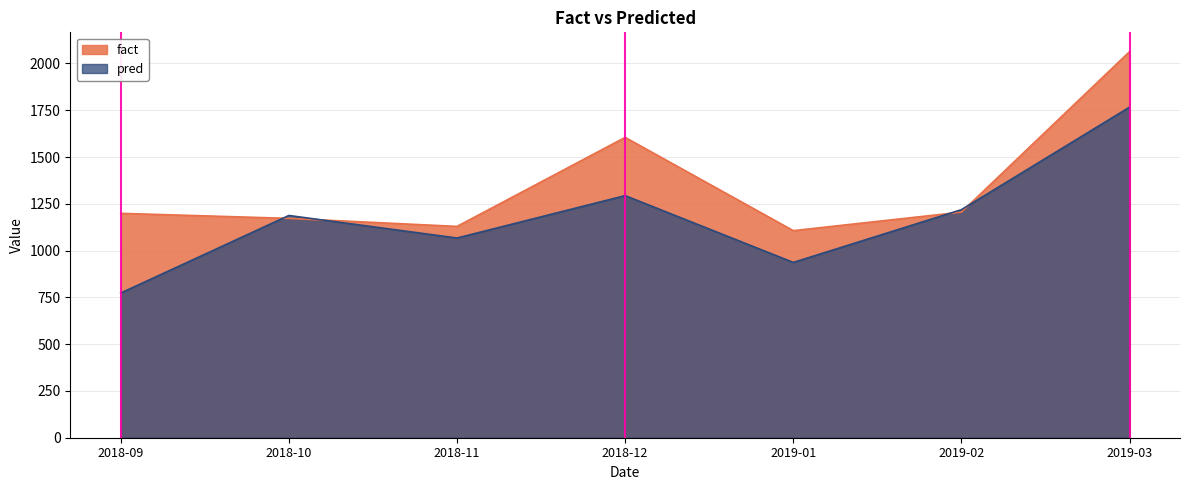

True or false: pred and fact cross at least once.

True